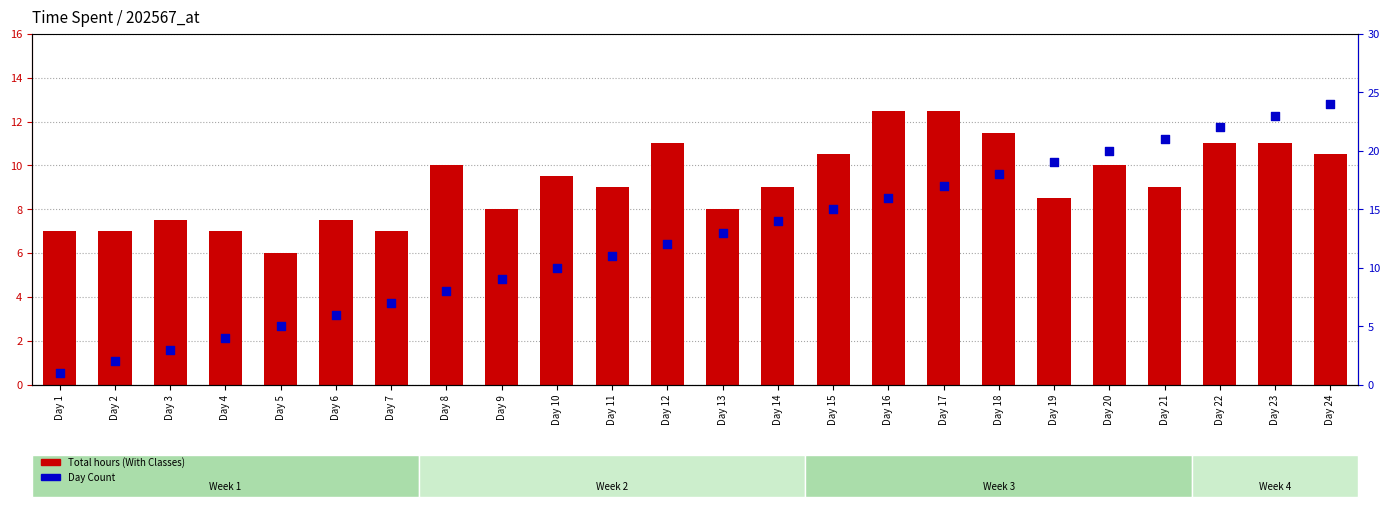

Which series has the largest total across all categories?

Day Count